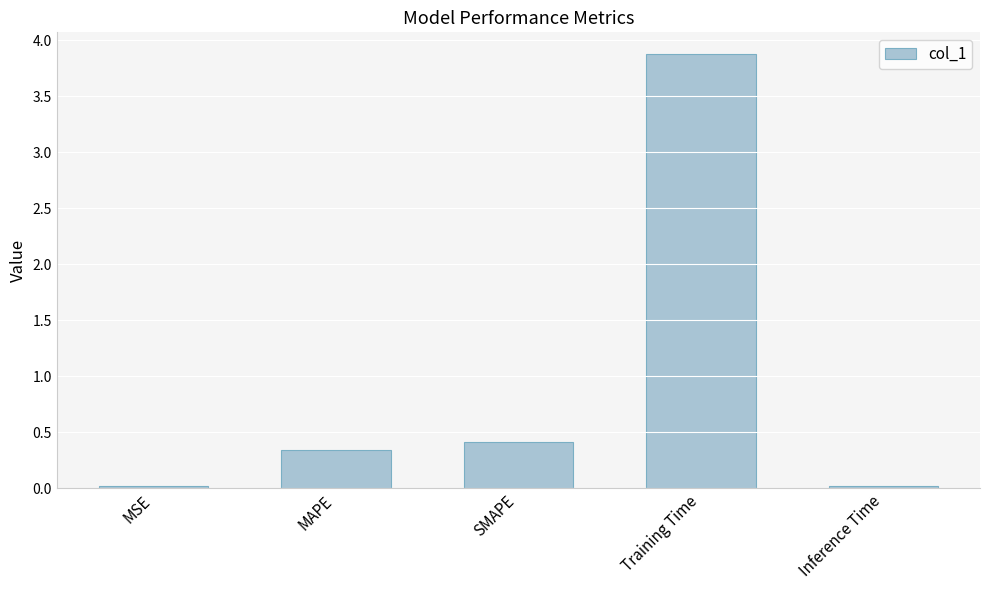

What is the value of the 2nd bar from the left?

0.3